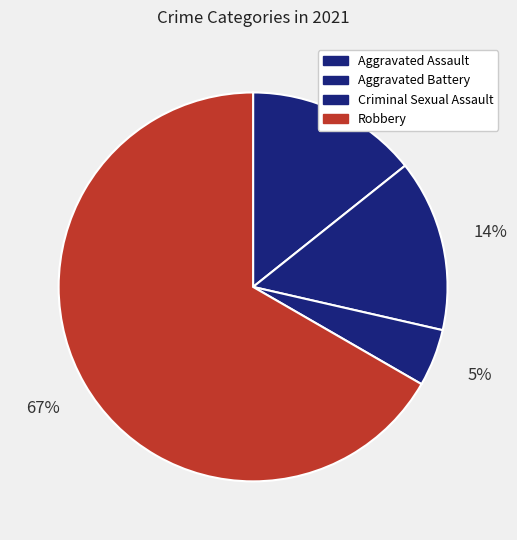

Rank the categories by value from lowest to highest.

Criminal Sexual Assault, Aggravated Assault, Aggravated Battery, Robbery